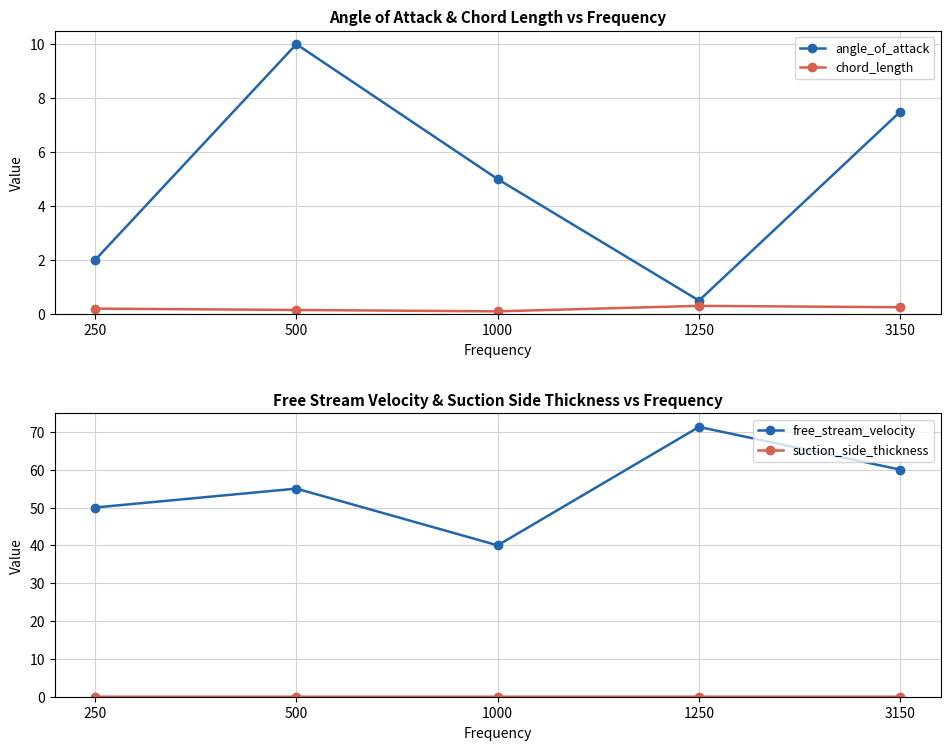

Reading right to left, what are all the values shown in this chart?

angle_of_attack: 3150=7.5	1250=0.5	1000=5.0	500=10.0	250=2.0
chord_length: 3150=0.3	1250=0.3	1000=0.1	500=0.2	250=0.2
free_stream_velocity: 3150=60.0	1250=71.3	1000=40.0	500=55.0	250=50.0
suction_side_thickness: 3150=0.0	1250=0.0	1000=0.0	500=0.0	250=0.0